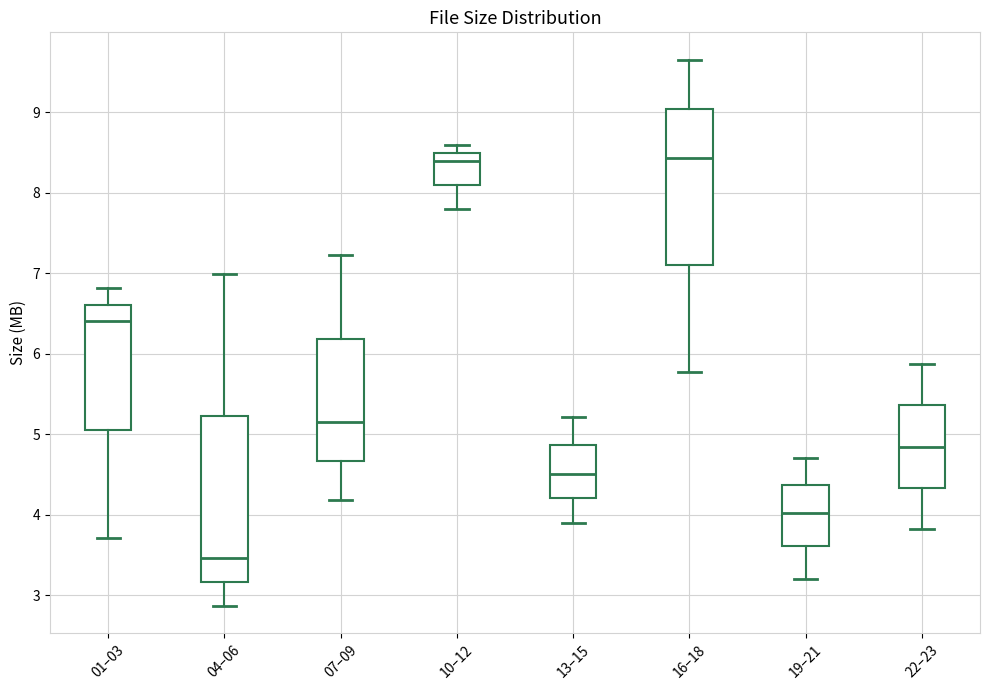

Reading left to right, transcribe this box plot: for each box, give where its median line is, the range the box spans, and where its two whiskers end, as read against the y-axis. The values are not printed on the chart, so give them approximately, as read against the axis.

01–03: median 6.4, box 5.1 to 6.6, whiskers 3.7 to 6.8
04–06: median 3.5, box 3.2 to 5.2, whiskers 2.9 to 7.0
07–09: median 5.2, box 4.7 to 6.2, whiskers 4.2 to 7.2
10–12: median 8.4, box 8.1 to 8.5, whiskers 7.8 to 8.6
13–15: median 4.5, box 4.2 to 4.9, whiskers 3.9 to 5.2
16–18: median 8.4, box 7.1 to 9.0, whiskers 5.8 to 9.7
19–21: median 4.0, box 3.6 to 4.4, whiskers 3.2 to 4.7
22–23: median 4.8, box 4.3 to 5.4, whiskers 3.8 to 5.9